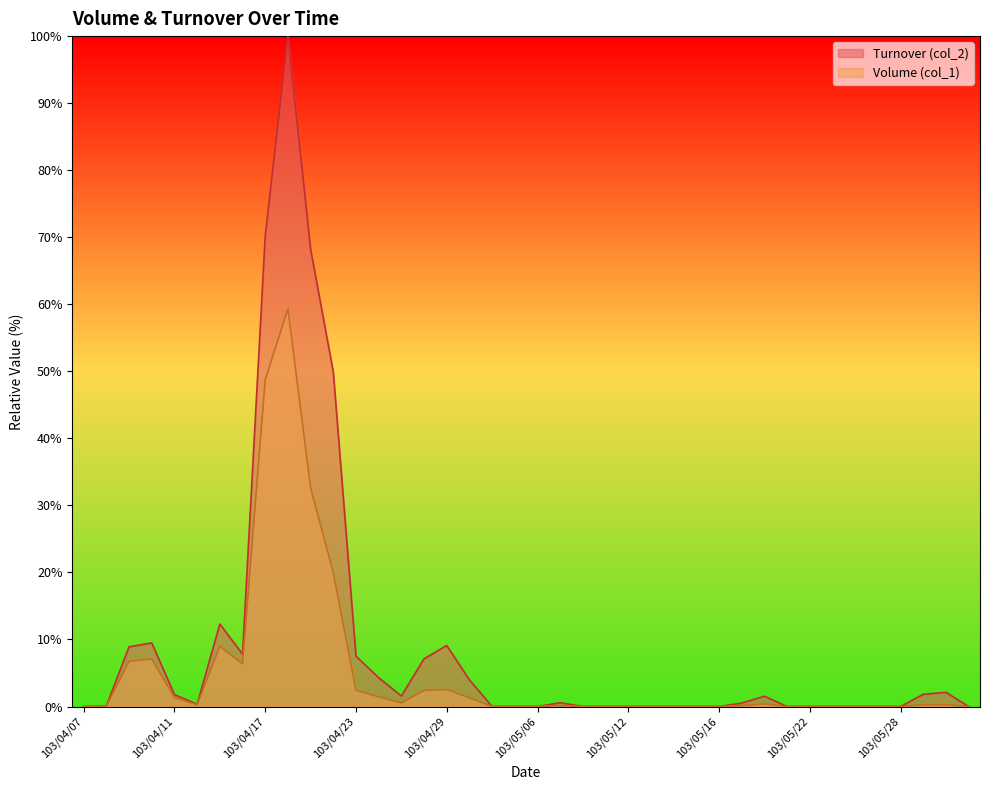

Reading left to right, what are all the values shown in this chart?

Volume (col_1): 103/04/07=0.0	103/04/08=0.1	103/04/09=6.7	103/04/10=7.1	103/04/11=1.3	103/04/14=0.3	103/04/15=9.0	103/04/16=6.4	103/04/17=48.8	103/04/18=59.3	103/04/21=32.6	103/04/22=20.0	103/04/23=2.4	103/04/24=1.4	103/04/25=0.5	103/04/28=2.4	103/04/29=2.5	103/04/30=1.3	103/05/02=0.0	103/05/05=0.0	103/05/06=0.0	103/05/07=0.1	103/05/08=0.0	103/05/09=0.0	103/05/12=0.0	103/05/13=0.0	103/05/14=0.0	103/05/15=0.0	103/05/16=0.0	103/05/19=0.1	103/05/20=0.4	103/05/21=0.0	103/05/22=0.0	103/05/23=0.0	103/05/26=0.0	103/05/27=0.0	103/05/28=0.0	103/05/29=0.3	103/05/30=0.3	103/06/03=0.0
Turnover (col_2): 103/04/07=0.0	103/04/08=0.1	103/04/09=8.9	103/04/10=9.5	103/04/11=1.8	103/04/14=0.3	103/04/15=12.3	103/04/16=7.8	103/04/17=70.2	103/04/18=100.0	103/04/21=68.2	103/04/22=49.9	103/04/23=7.5	103/04/24=4.3	103/04/25=1.6	103/04/28=7.1	103/04/29=9.1	103/04/30=4.0	103/05/02=0.0	103/05/05=0.0	103/05/06=0.0	103/05/07=0.6	103/05/08=0.0	103/05/09=0.0	103/05/12=0.0	103/05/13=0.0	103/05/14=0.0	103/05/15=0.0	103/05/16=0.0	103/05/19=0.5	103/05/20=1.5	103/05/21=0.0	103/05/22=0.0	103/05/23=0.0	103/05/26=0.0	103/05/27=0.0	103/05/28=0.0	103/05/29=1.8	103/05/30=2.1	103/06/03=0.0